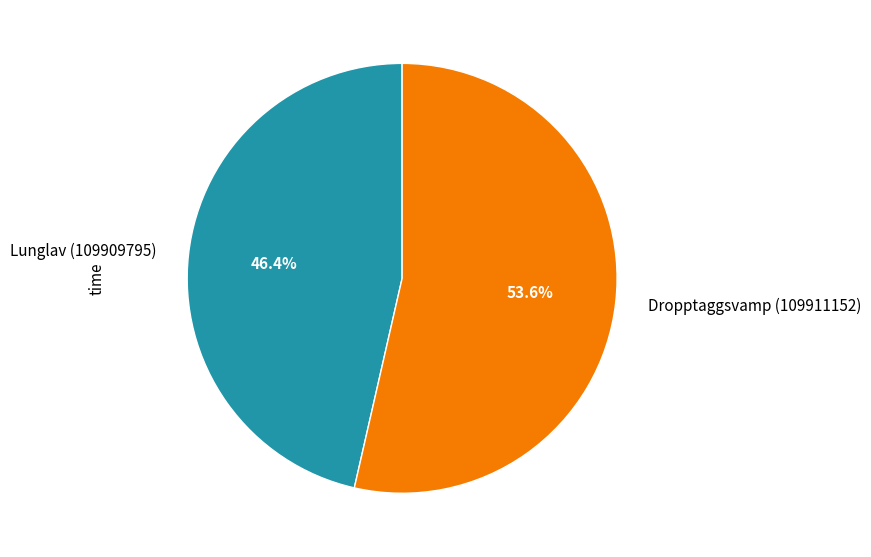

Rank the categories by value from highest to lowest.

Dropptaggsvamp (109911152), Lunglav (109909795)